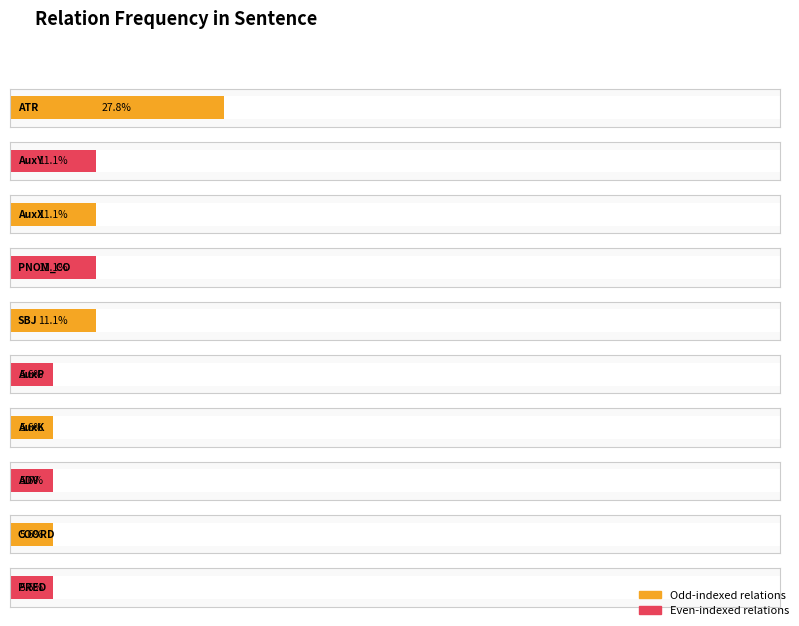

True or false: the data shows 1 at COORD.

True